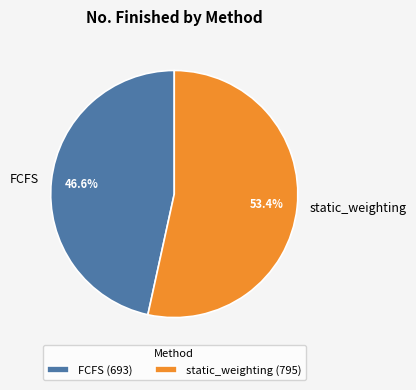

Does static_weighting represent more than half of the total?

Yes